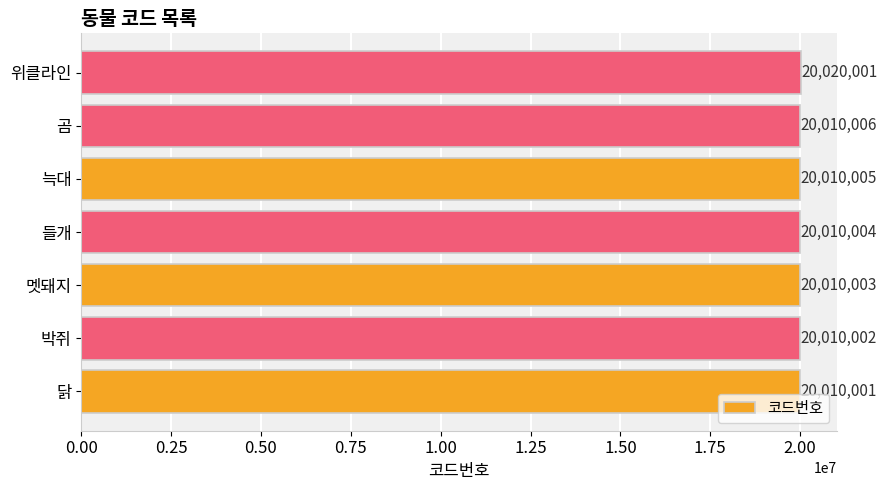

At which label is the value closest to 20015001?

곰